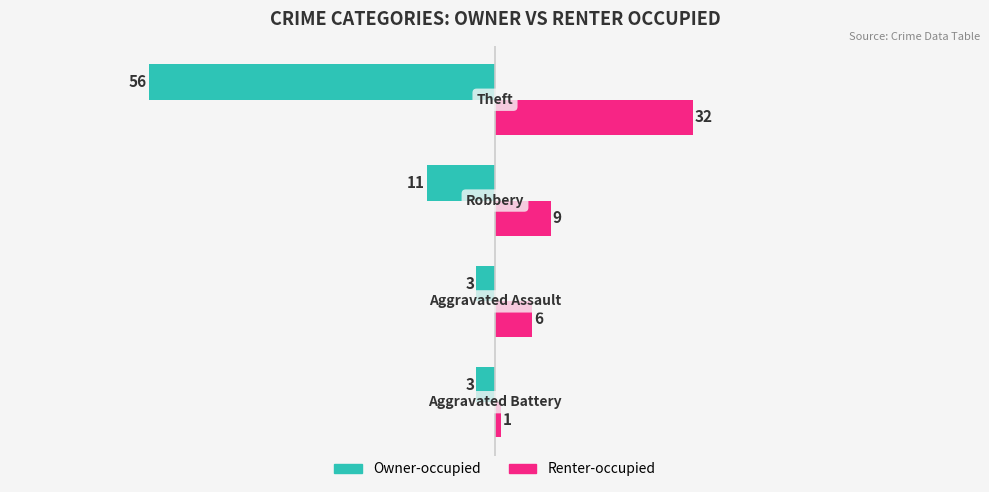

What is the highest value of the Owner-occupied series?

-3